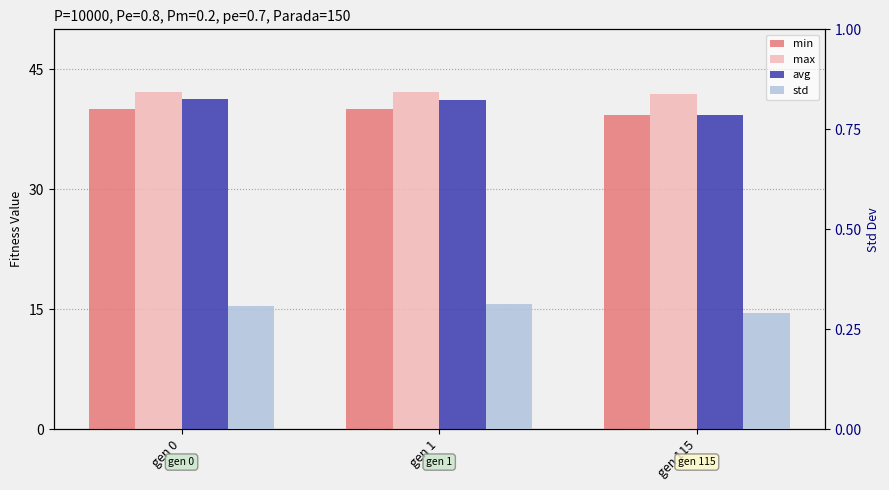

Which label corresponds to the smallest value in the chart?

gen 115